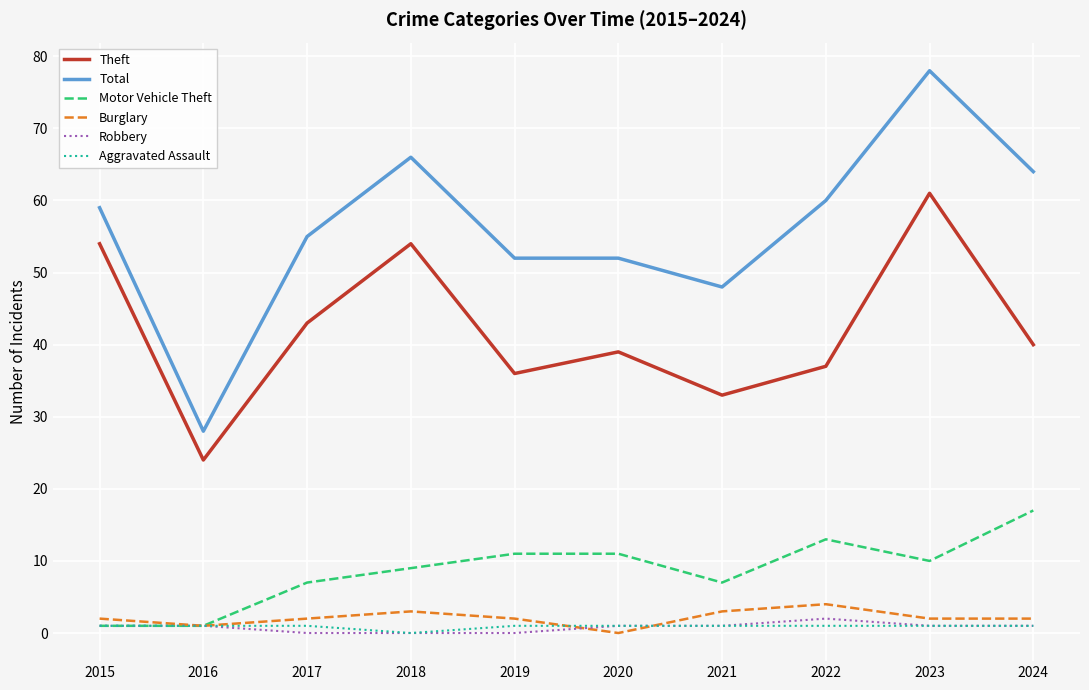

At which label does Total reach its minimum?

2016